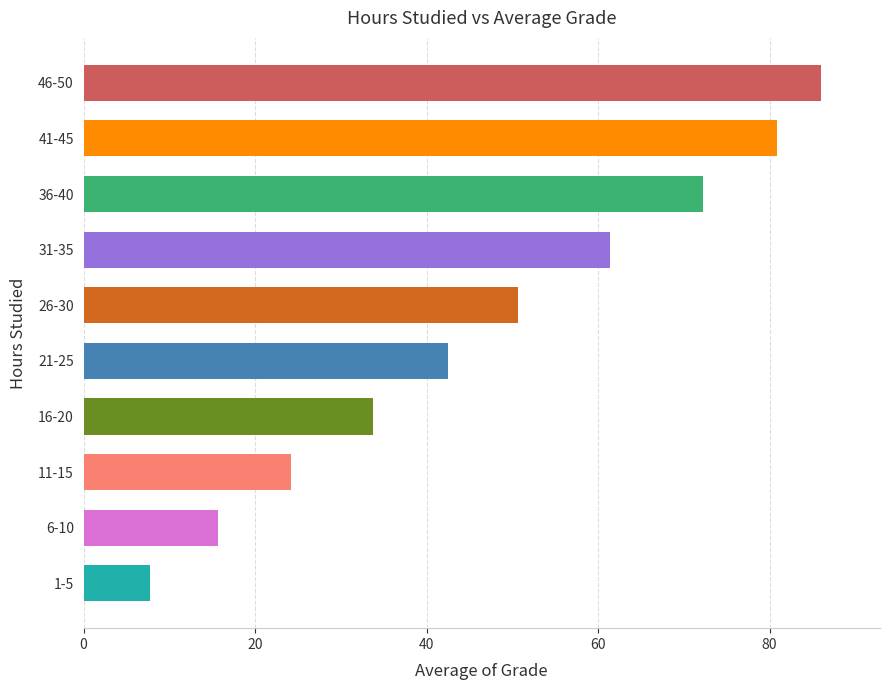

Which category has the lowest value across all series?

1-5